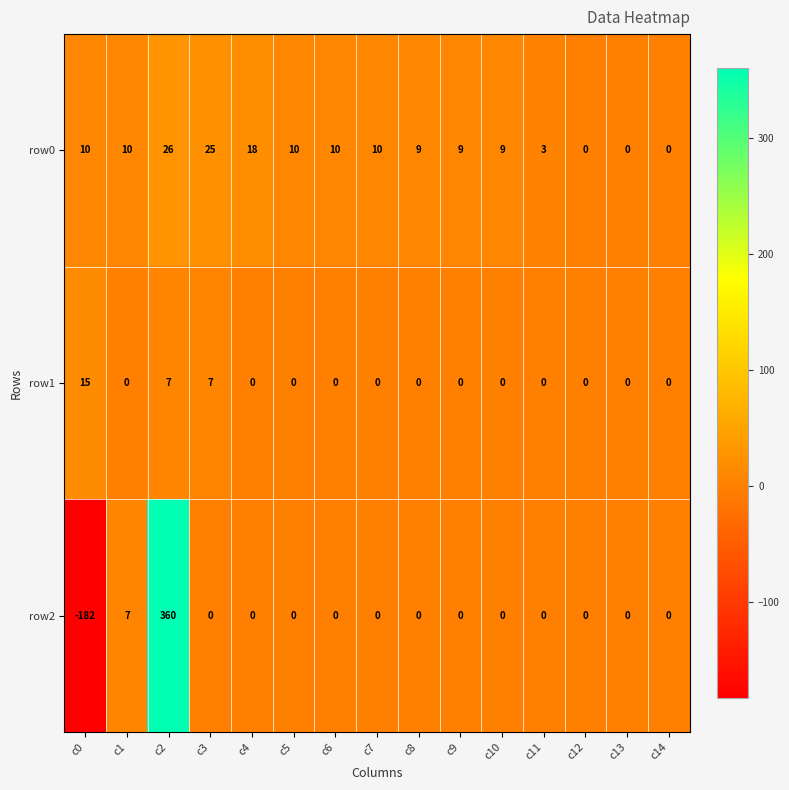

Is it true that row1 equals 4 at c0?

False